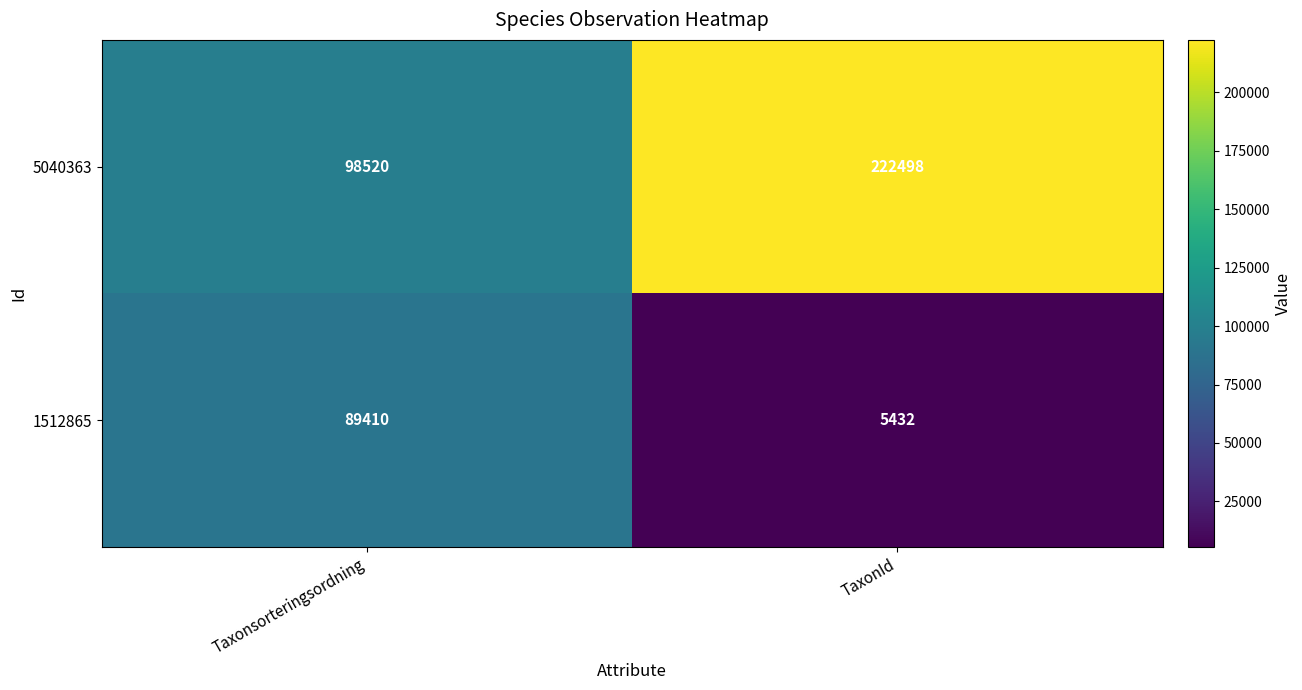

Which label corresponds to the smallest value in the chart?

TaxonId